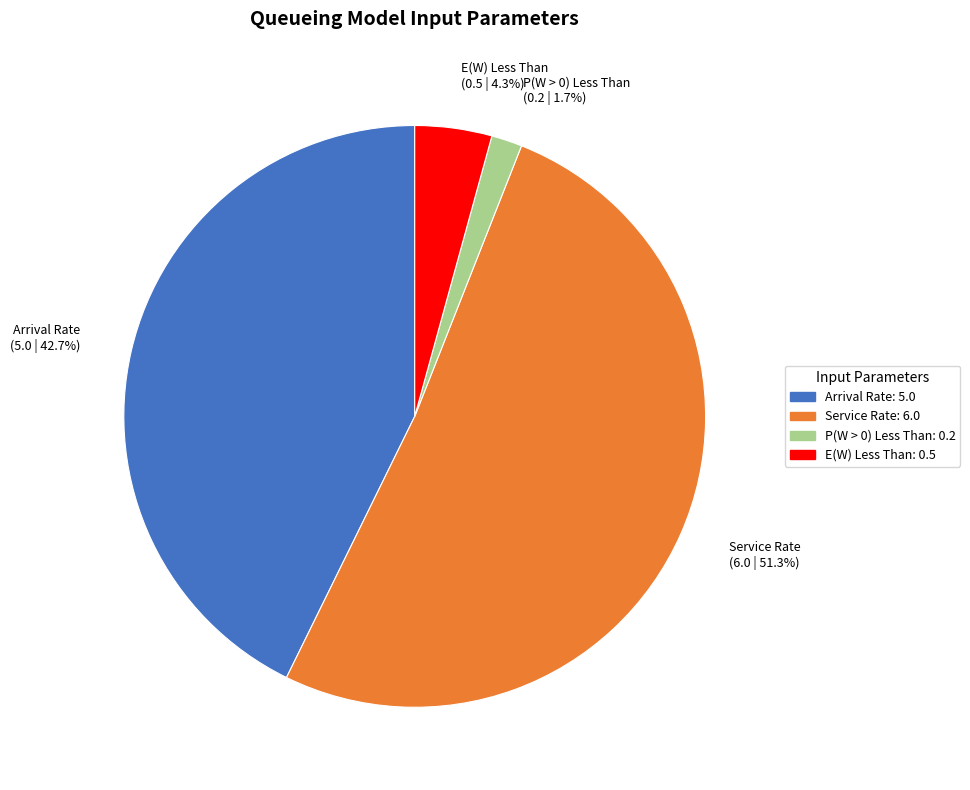

Combined, do P(W > 0) Less Than and Service Rate account for over 50%?

Yes